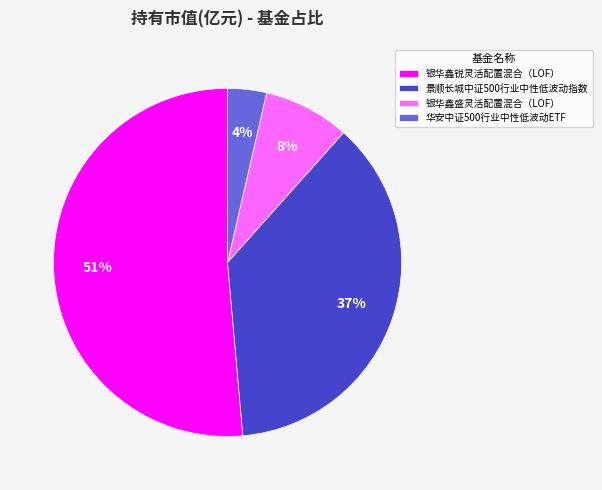

Which slice is the largest?

银华鑫锐灵活配置混合（LOF）